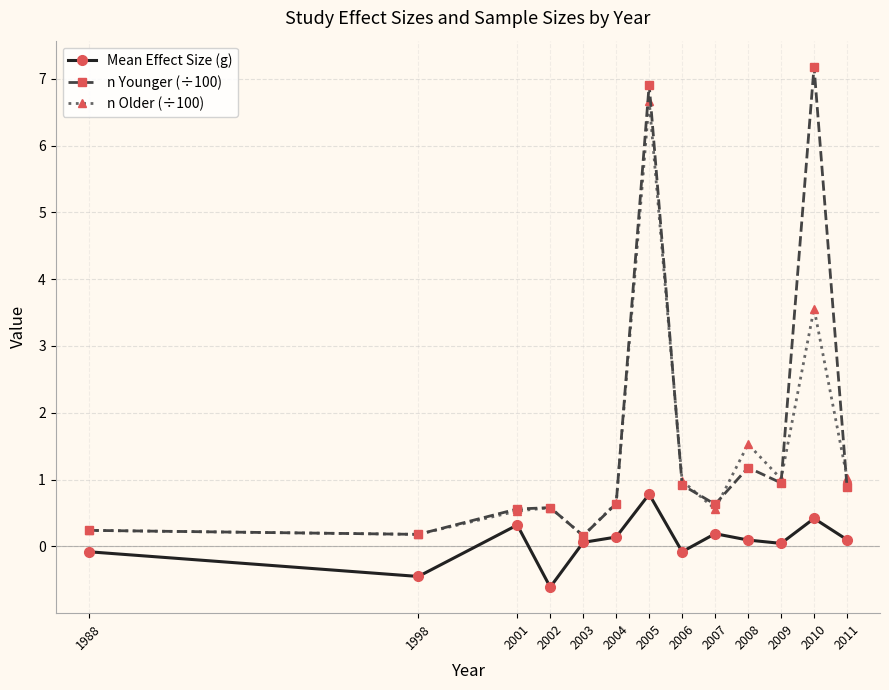

True or false: n Older (÷100) has a value of 6.7 at 2005.

True